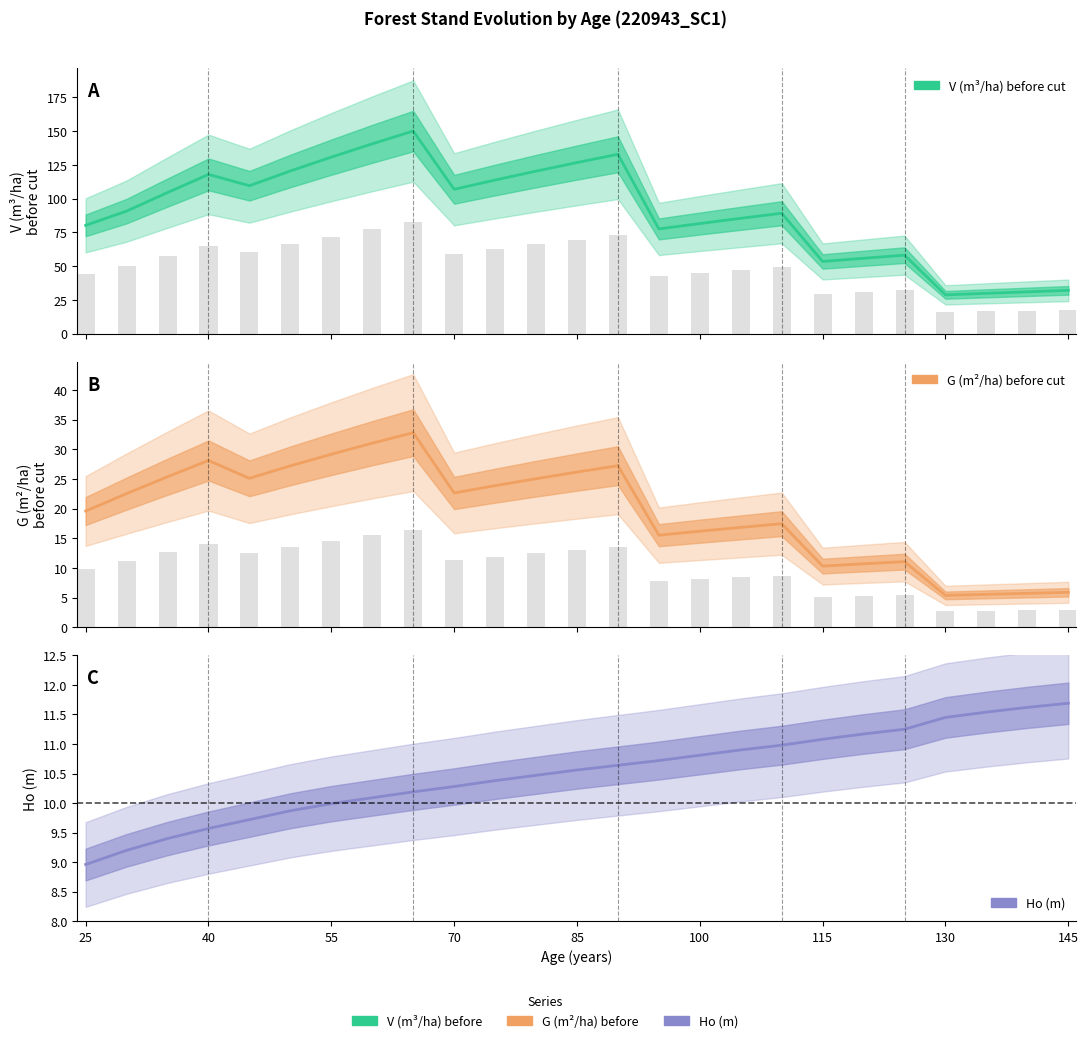

What is the value of the Ho (m) bar at the 10th from the left?

10.3